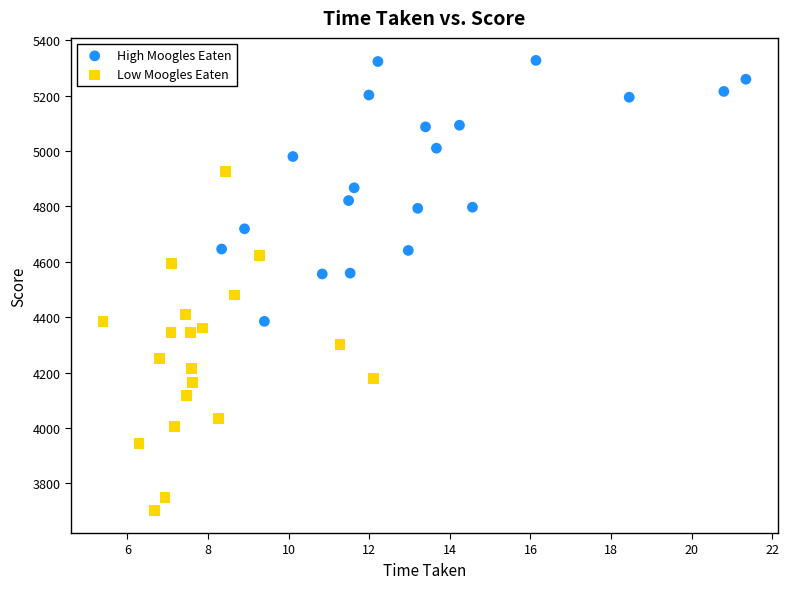

Which series contains the highest Y value?

High Moogles Eaten